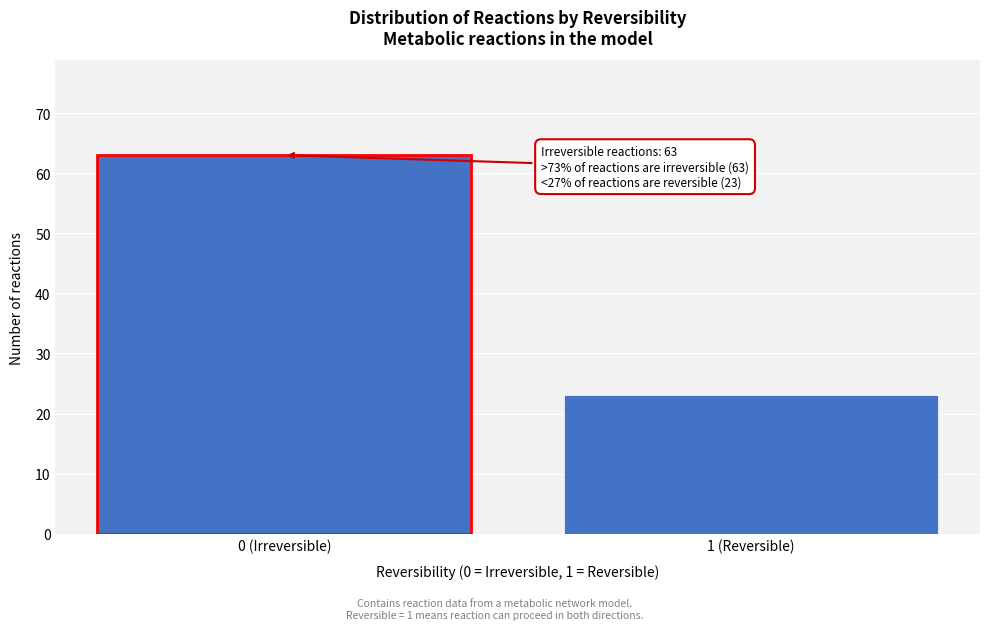

Reading left to right, list all the values displayed in this chart.

63	23